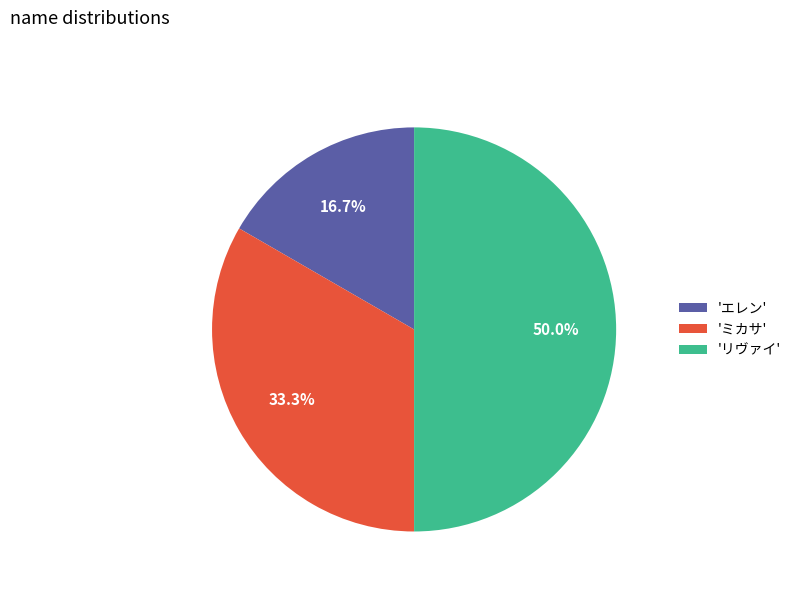

How much of the chart is everything except 'リヴァイ'?

50.0%